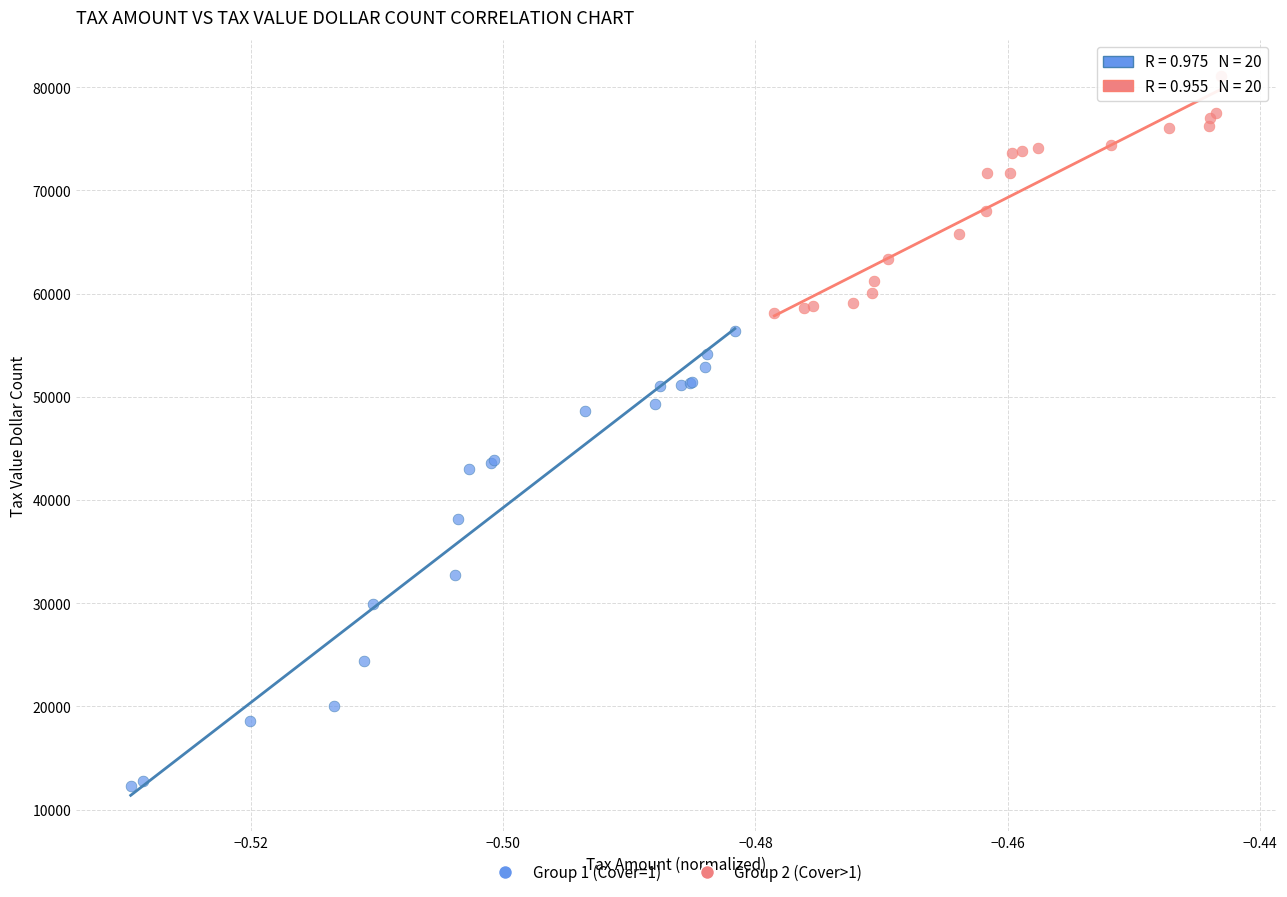

Which series reaches the minimum Y coordinate?

Group 1 (Cover=1)